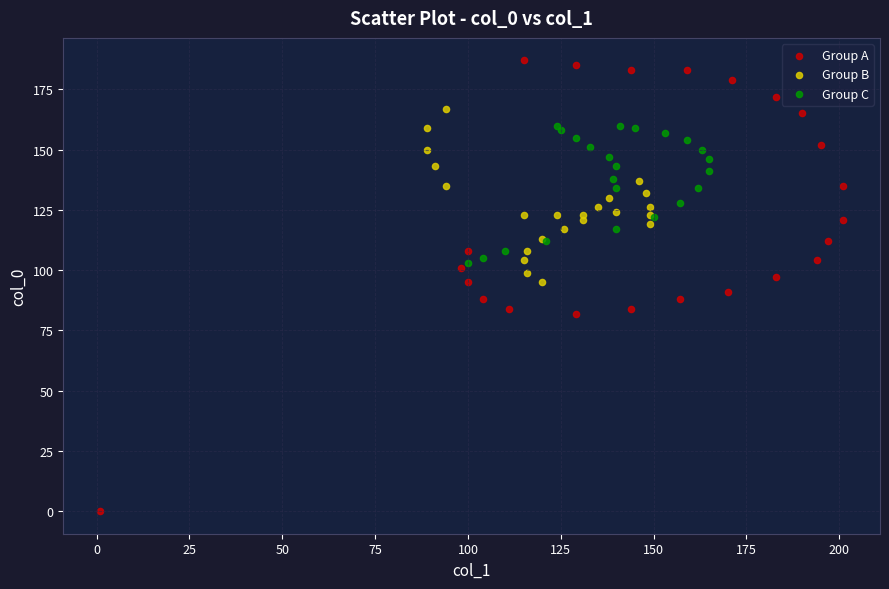

Which series reaches the minimum Y coordinate?

Group A